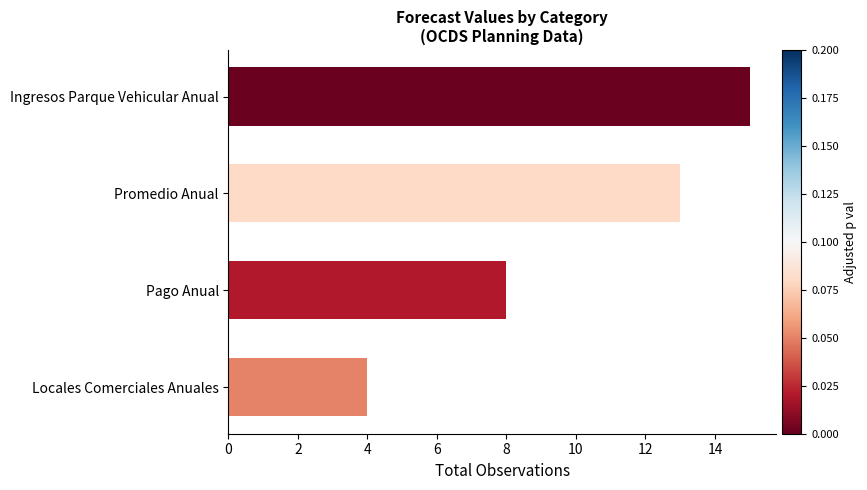

Rank the categories by value from lowest to highest.

Locales Comerciales Anuales, Pago Anual, Promedio Anual, Ingresos Parque Vehicular Anual